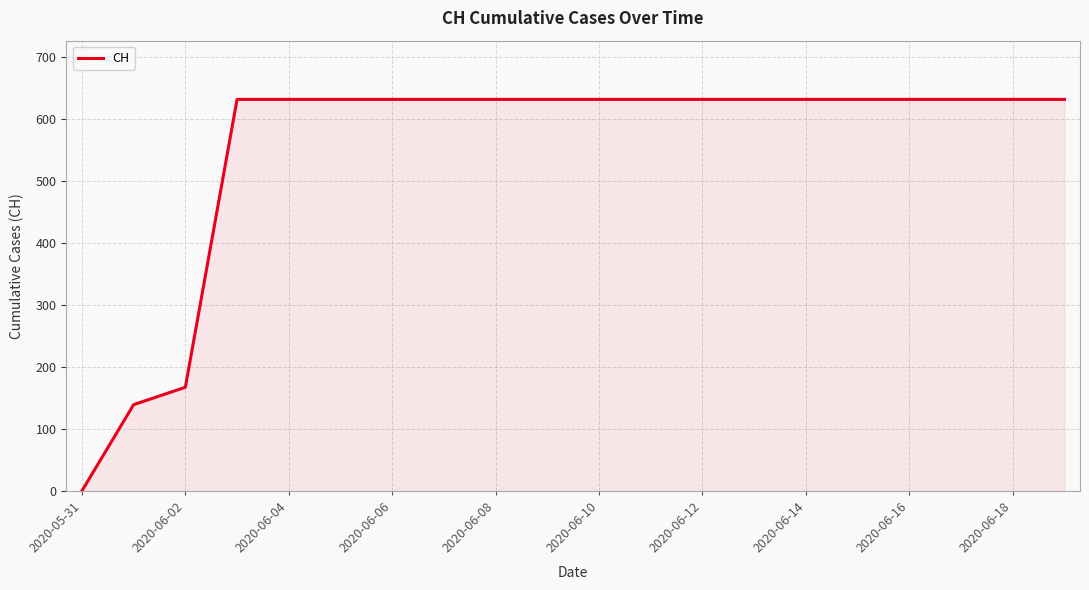

What is the difference between the maximum and minimum values?

631